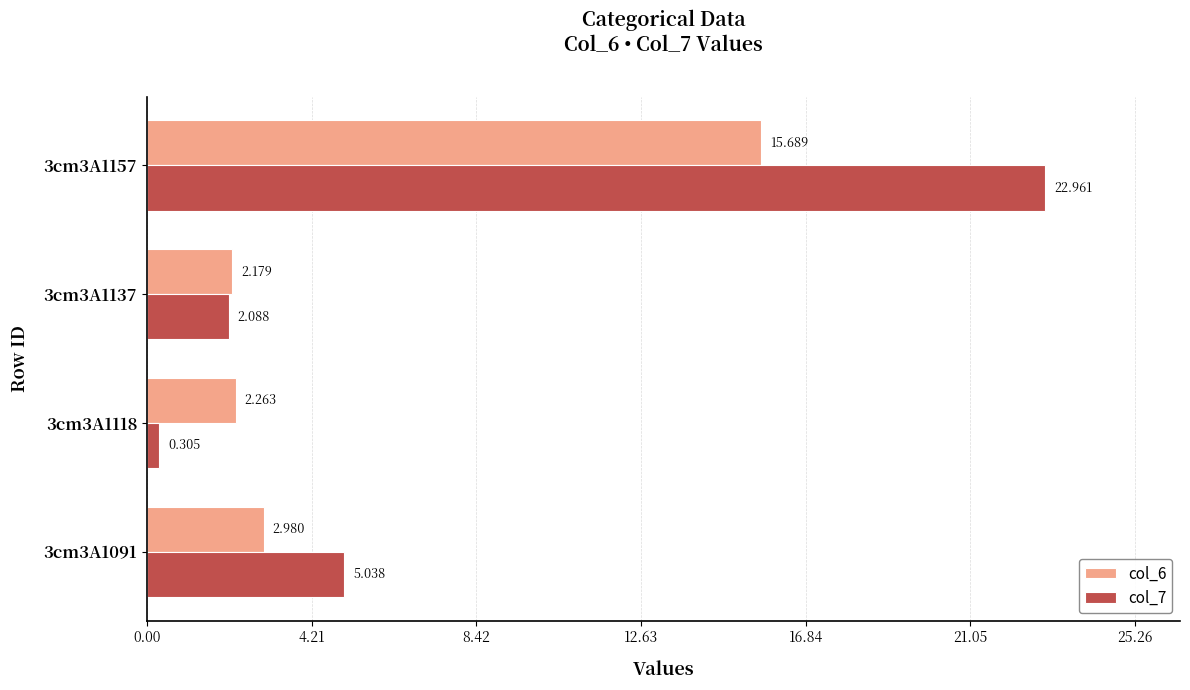

Reading right to left, extract all data points from this chart.

col_6: 15.7	2.2	2.3	3.0
col_7: 23.0	2.1	0.3	5.0